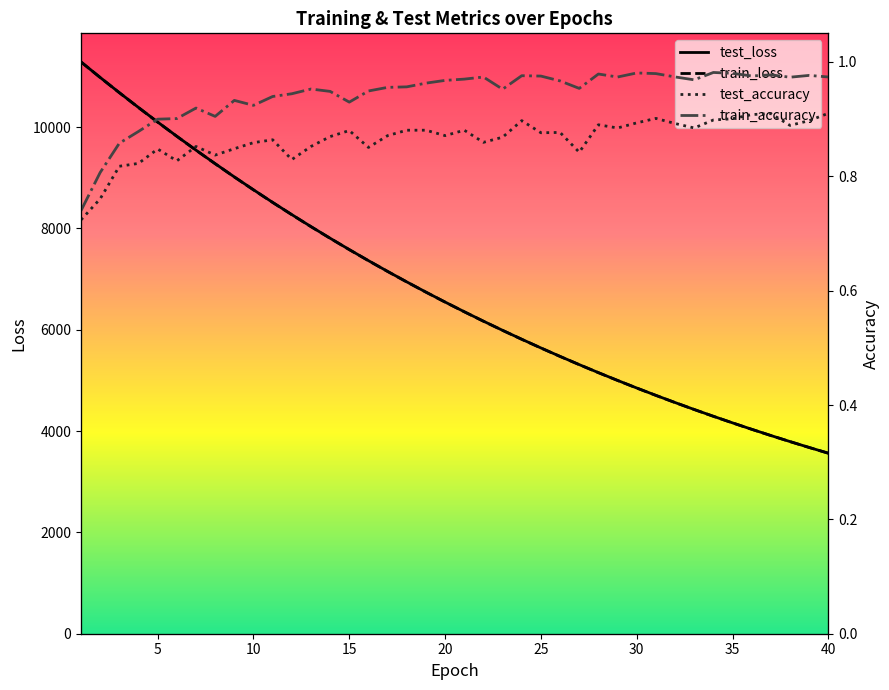

Is the value of train_accuracy at 32 greater than the value of test_loss at 20?

No